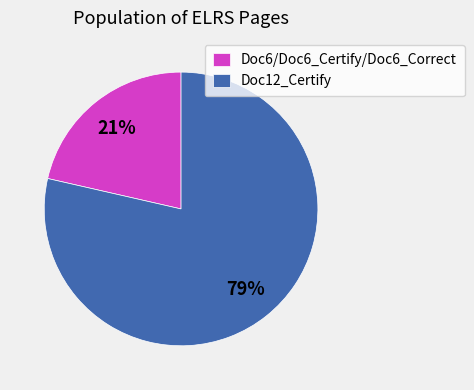

Is there any slice that represents more than half of the pie?

Yes